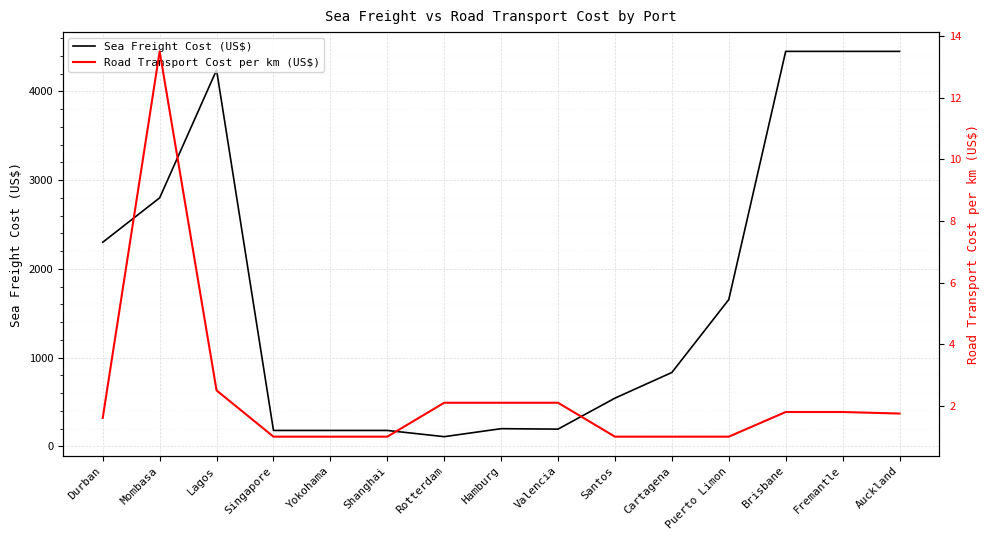

Which series changed the most between Shanghai and Valencia?

Sea Freight Cost (US$)